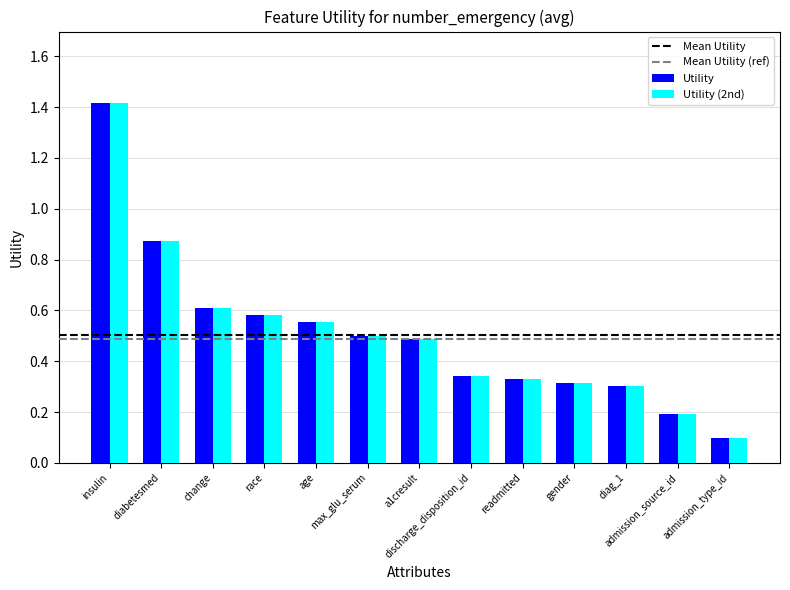

What is the sum of all Utility (2nd) values?

6.6